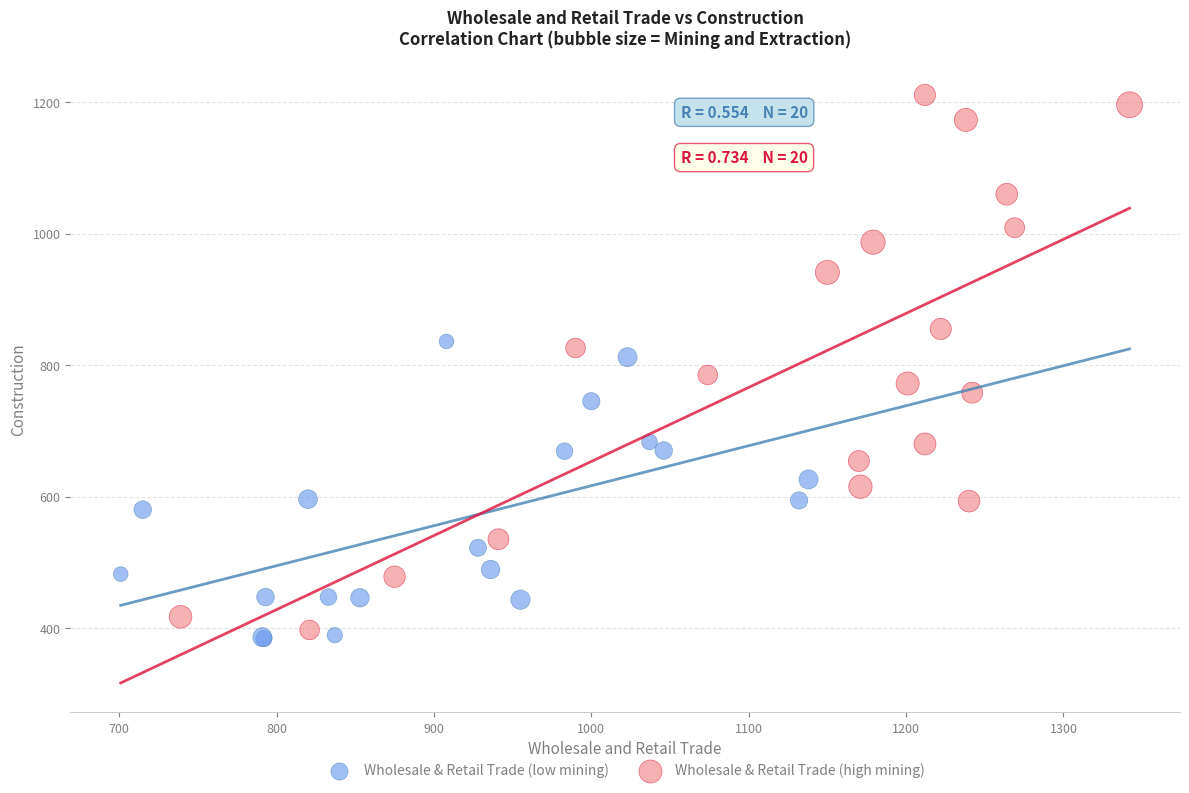

Which series reaches the minimum Y coordinate?

Wholesale & Retail Trade (low mining)